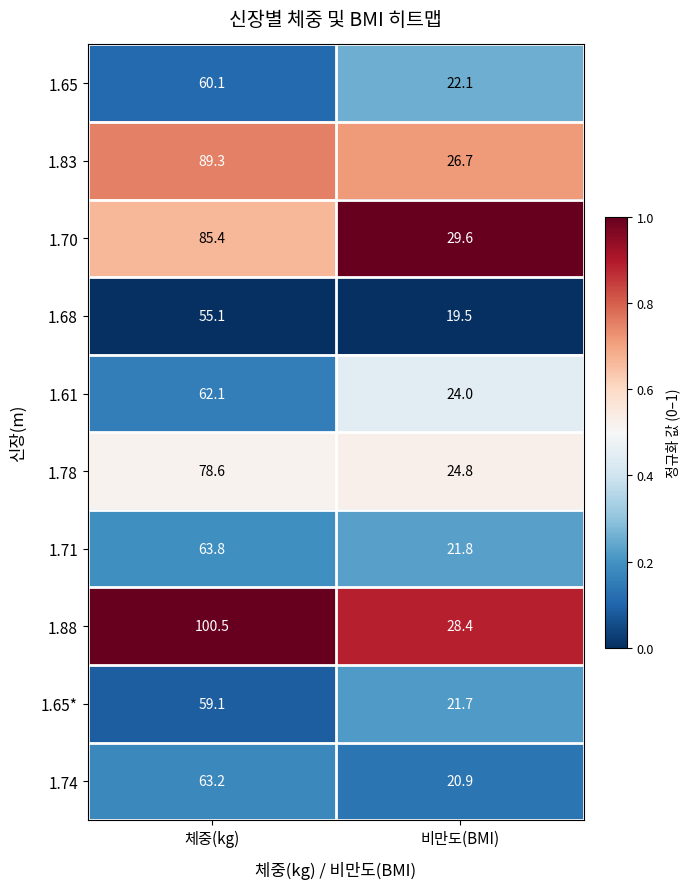

Which label corresponds to the largest value in the chart?

체중(kg)